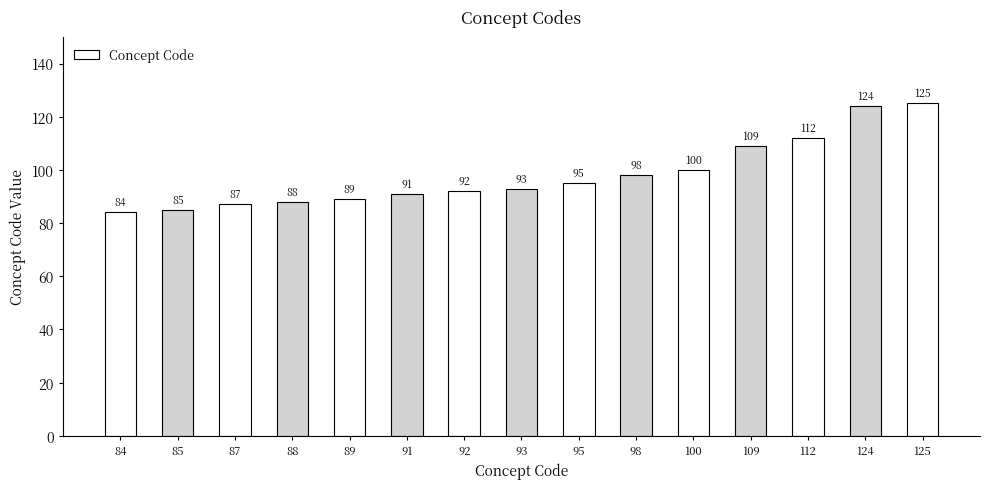

Read the value at 109, to the nearest 10.

110